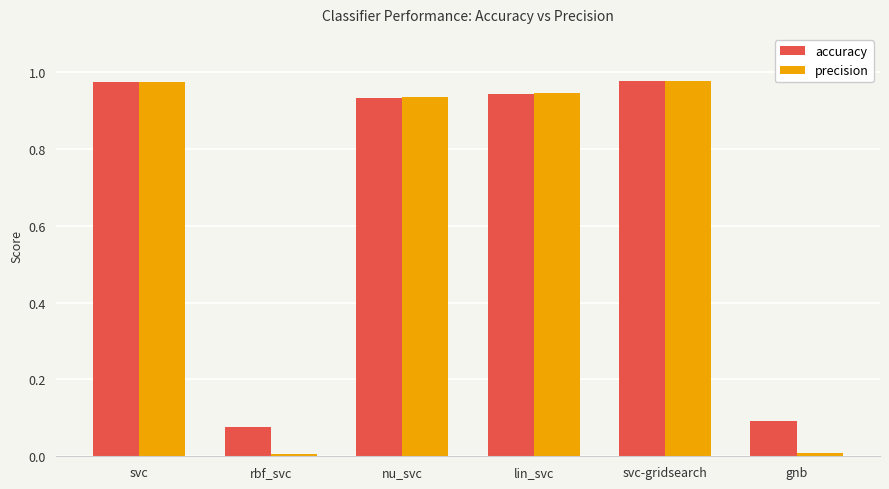

What is the sum of all precision values?

3.8